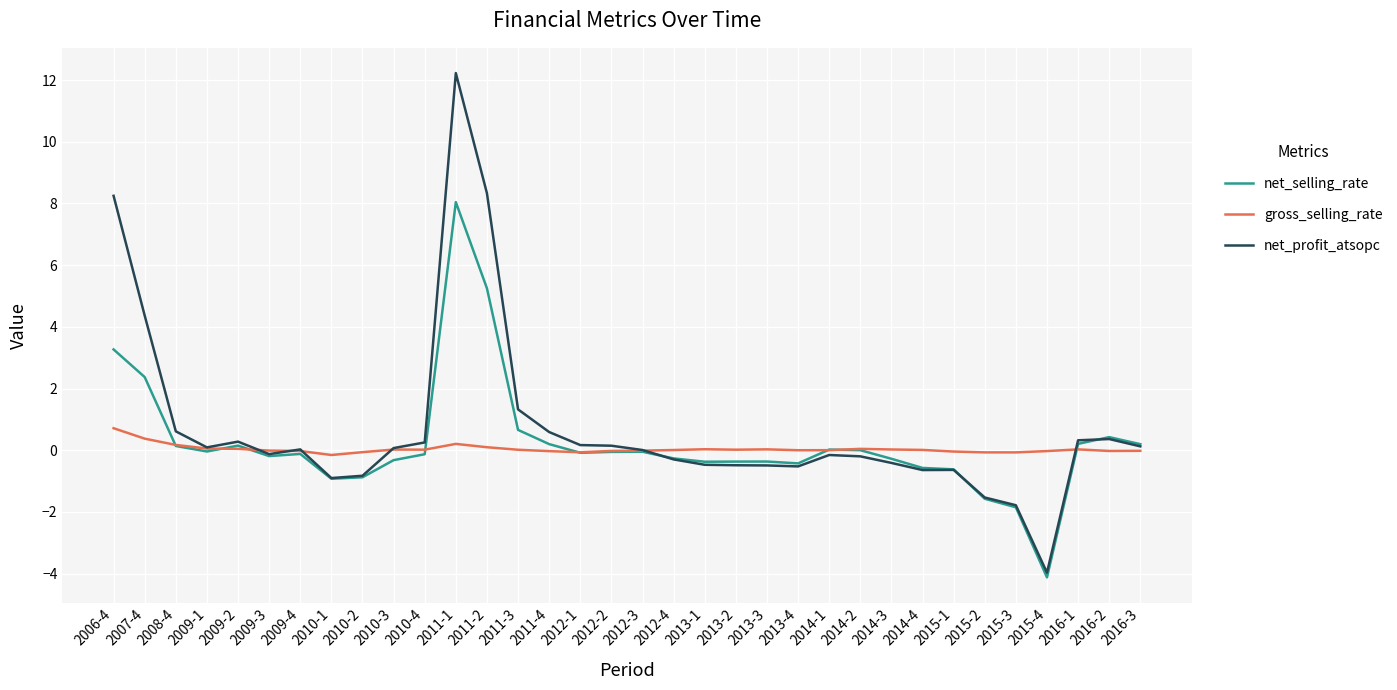

The net_selling_rate series shows -0.1 at 2012-2. True or false?

True